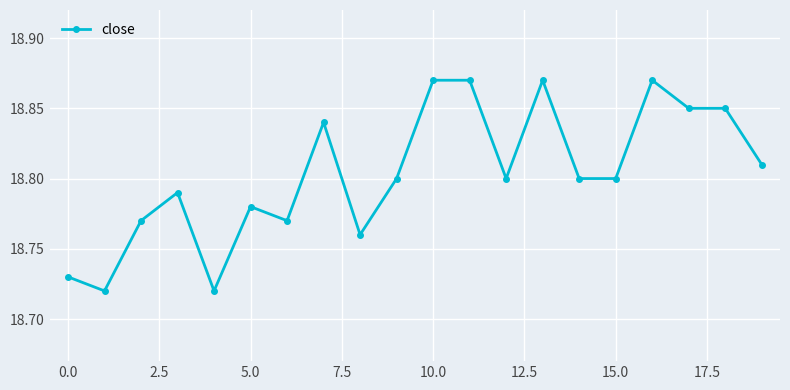

How many values are between 18 and 19?

20